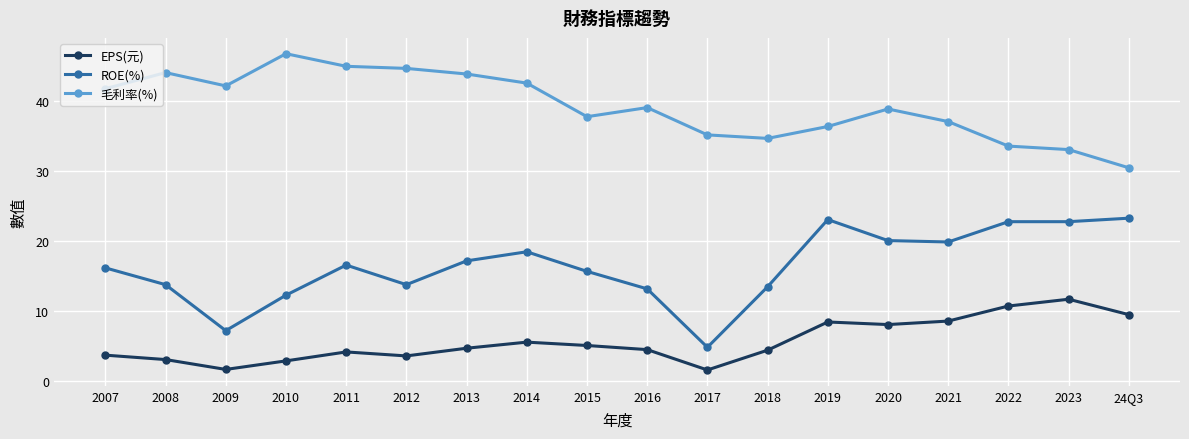

List the series in order of their peak value, lowest first.

EPS(元), ROE(%), 毛利率(%)